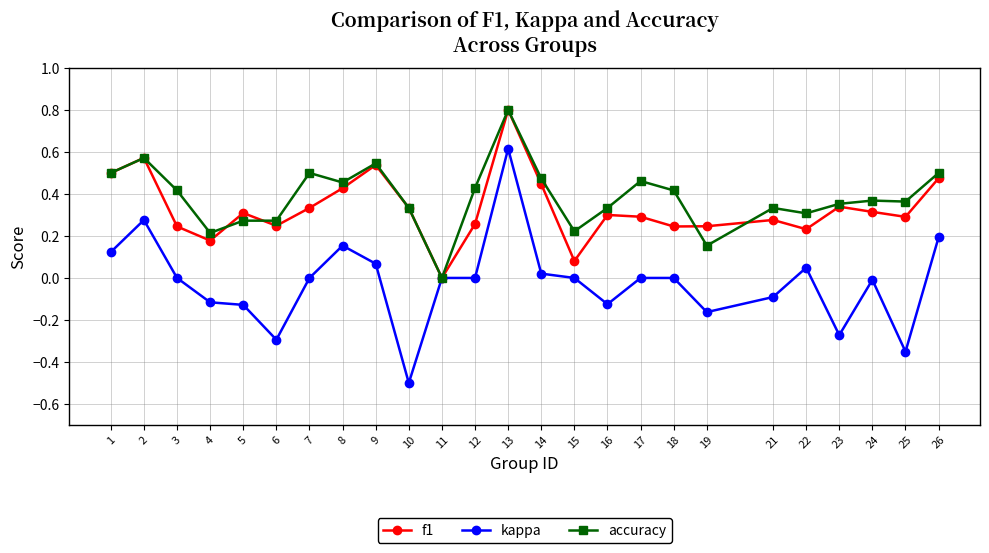

Rank the series at 4 from lowest to highest value.

kappa, f1, accuracy